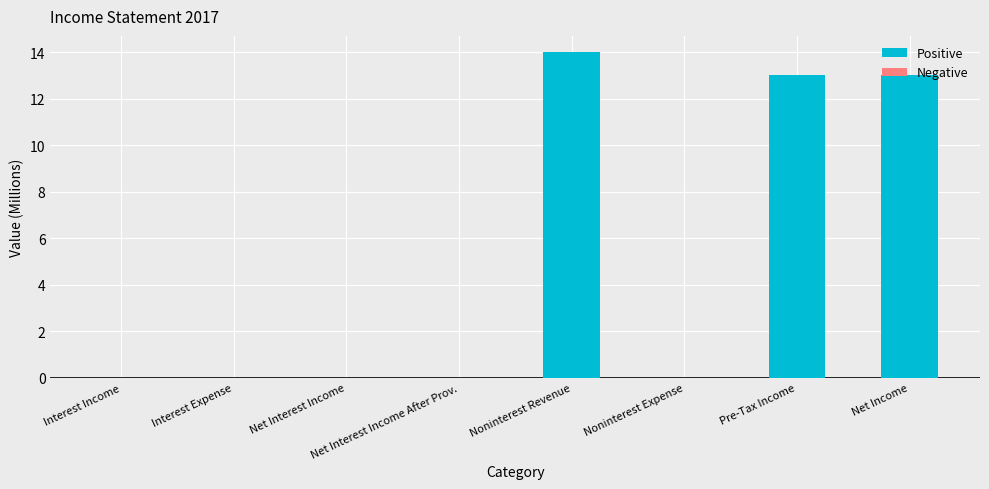

Are the bars horizontal?

No